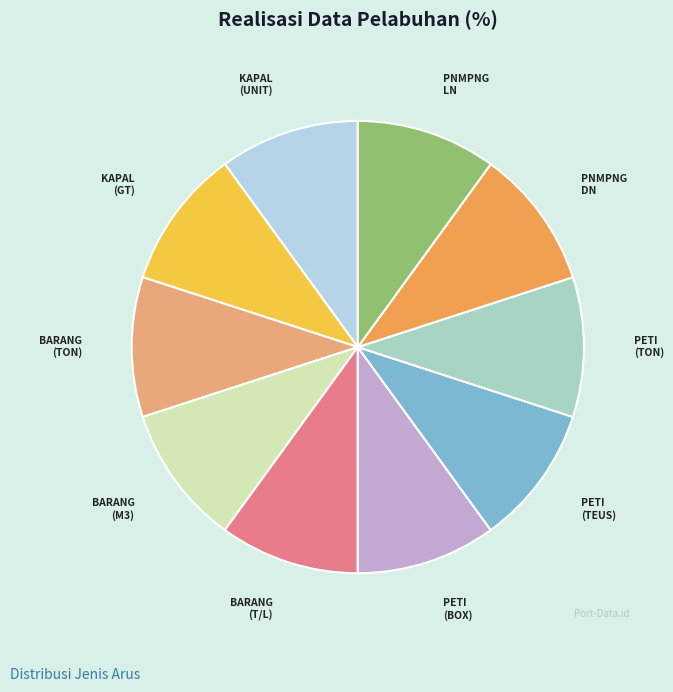

Which slice is the largest?

ARUS PENUMPANG Luar Negeri